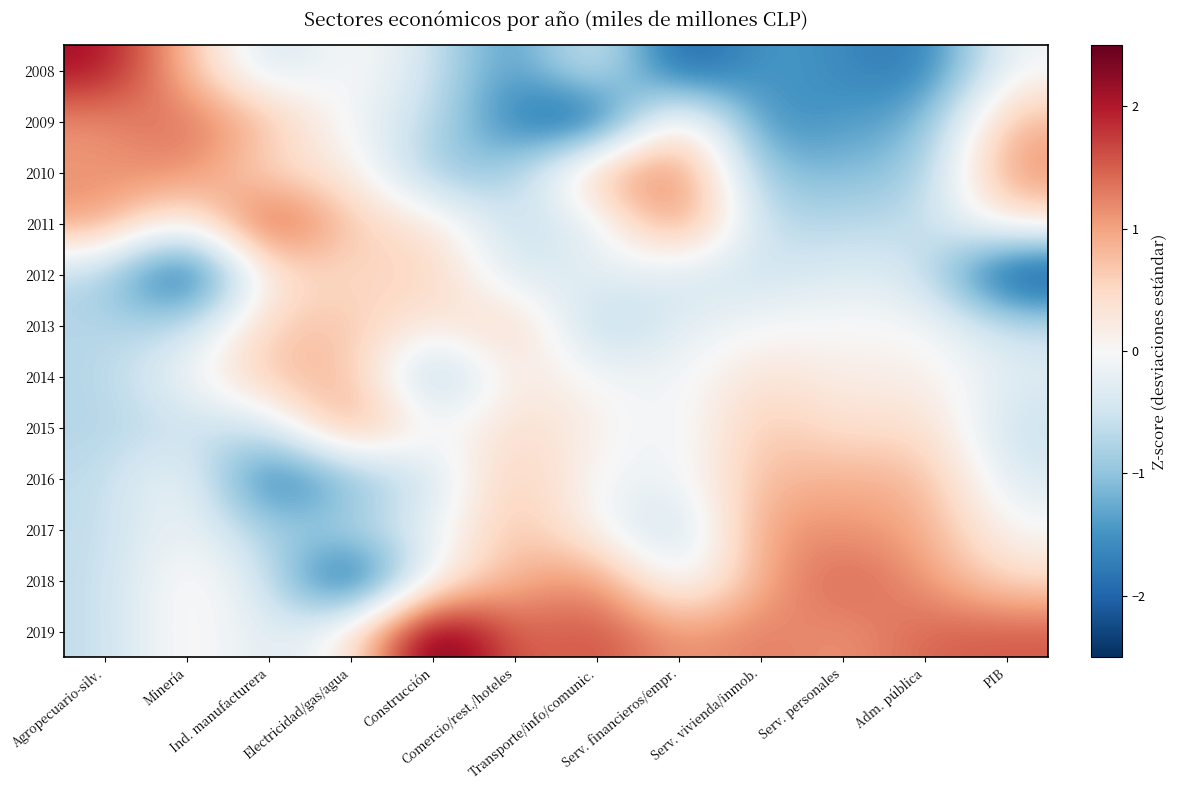

Which label corresponds to the smallest value in the chart?

Minería